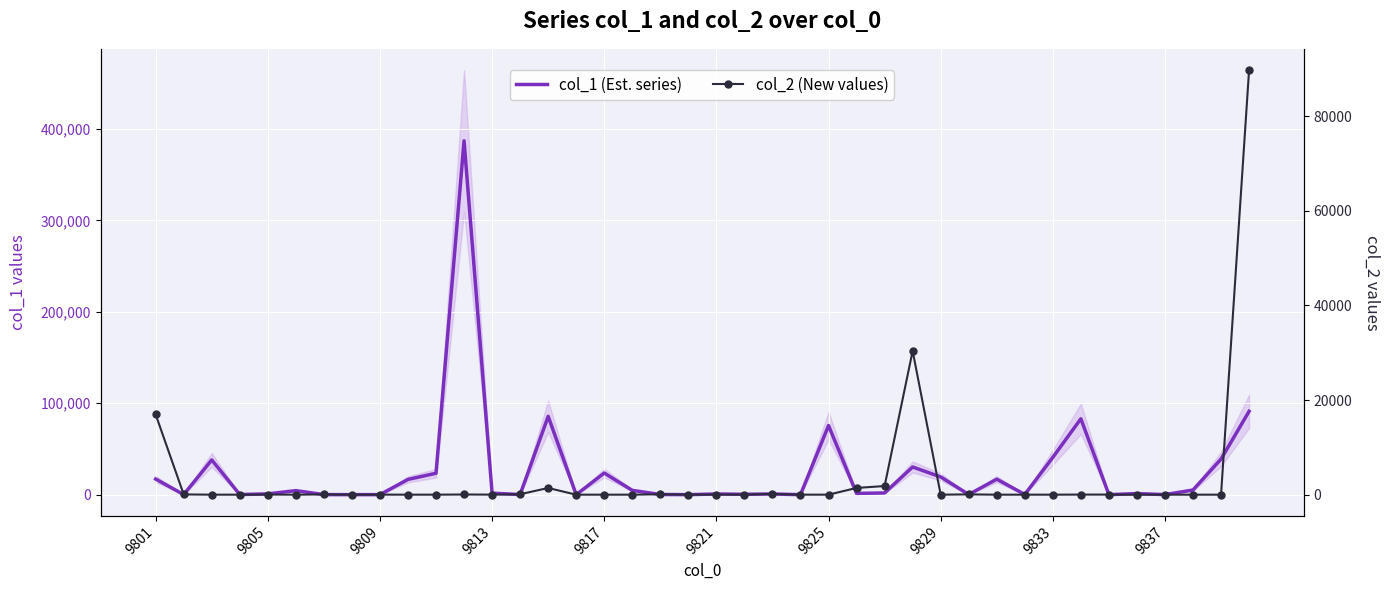

What is the sum of all col_1 (Est. series) values?

1012146